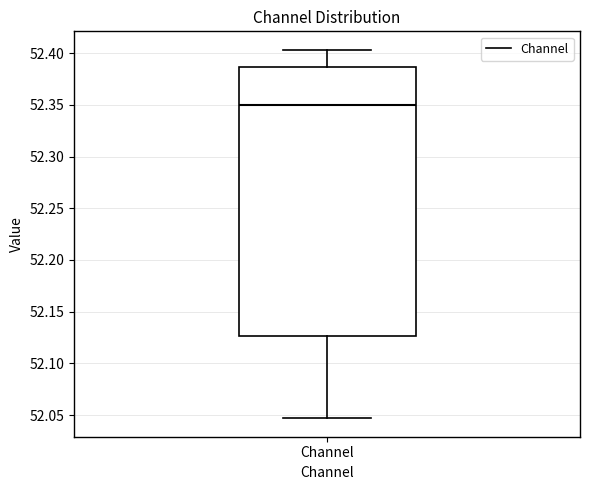

Transcribe this box plot: give where the median line is, the range the box spans, and where the two whiskers end, as read against the y-axis. The values are not printed on the chart, so give them approximately, as read against the axis.

median 52.350, box 52.125 to 52.385, whiskers 52.045 to 52.405